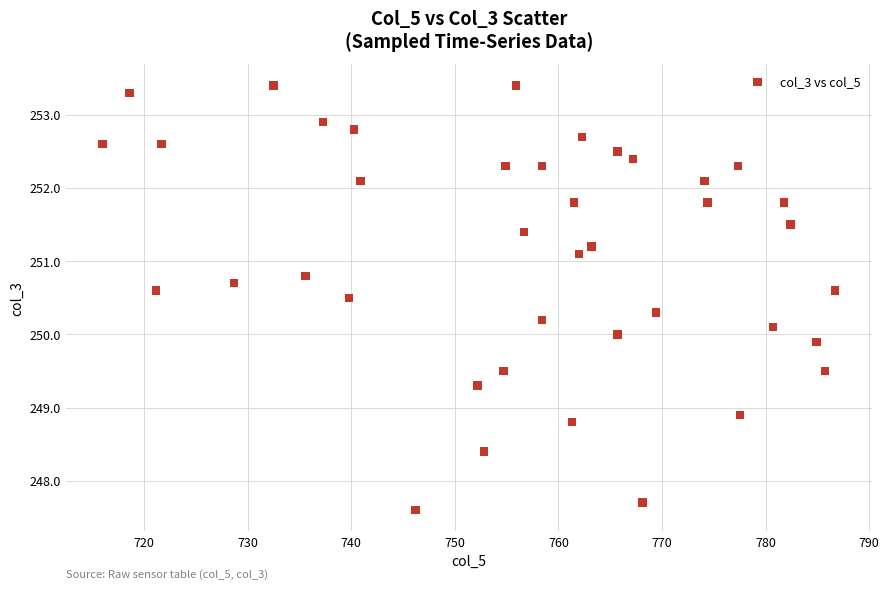

What is the range of X values (max minus min)?

70.7